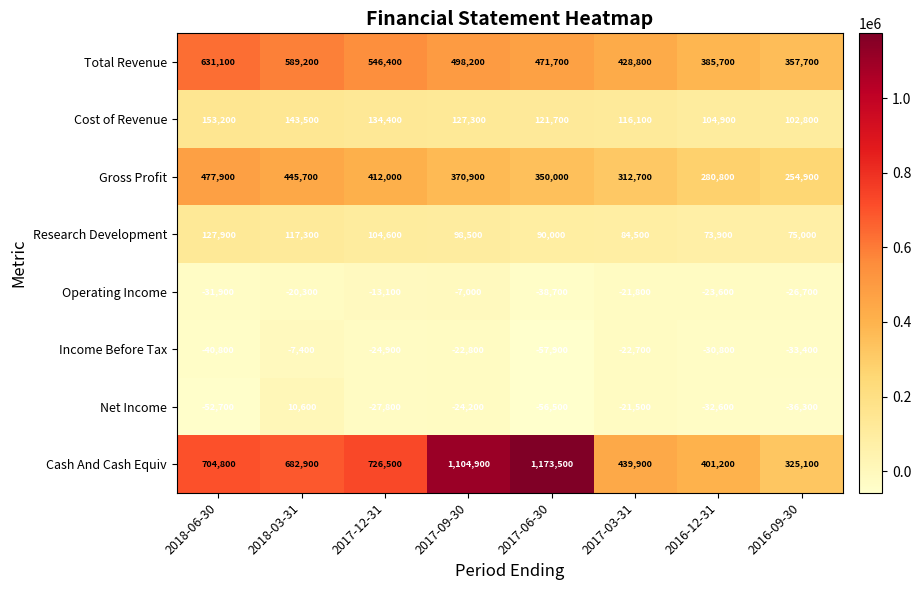

What is the lowest value of the Research Development series?

73900